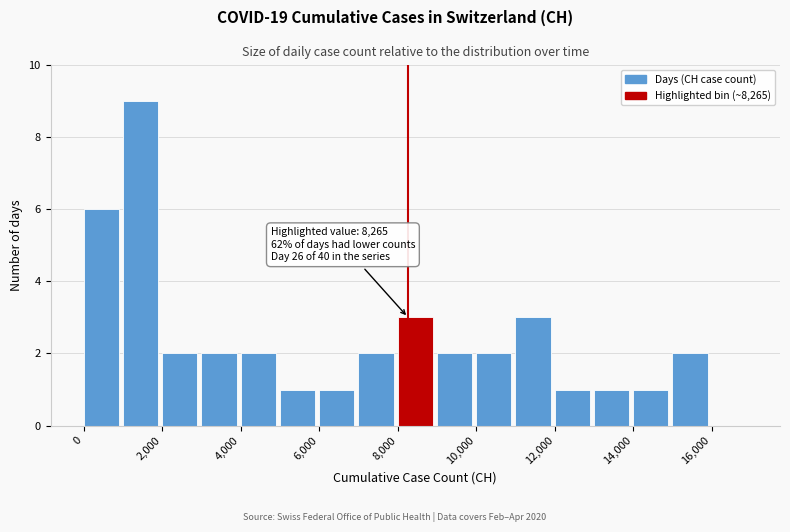

Which range on the x-axis has the tallest bar?

1000 to 2000